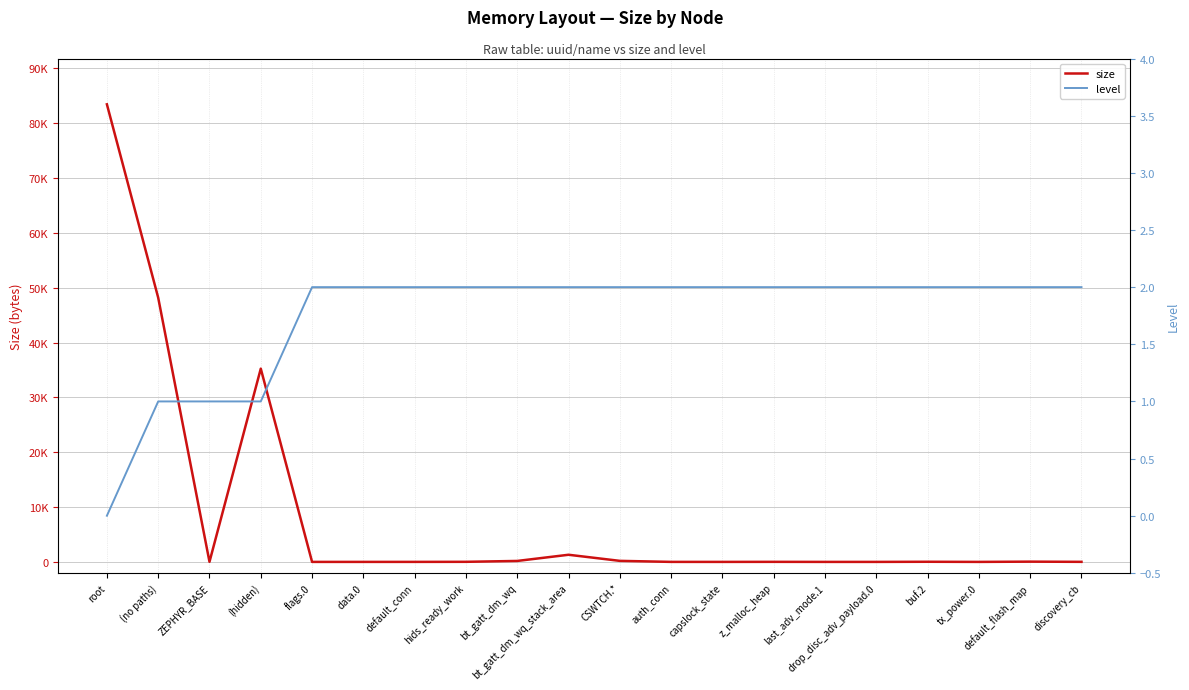

Between which two adjacent categories do size and level first intersect?

(hidden) and flags.0